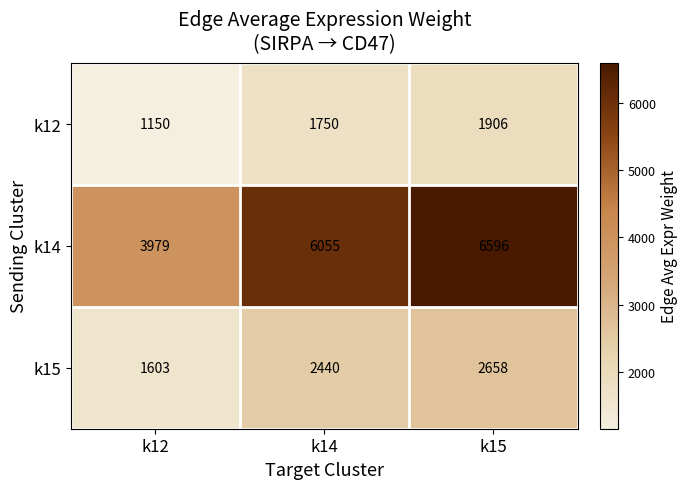

What is the total value across all series at k14?

10245